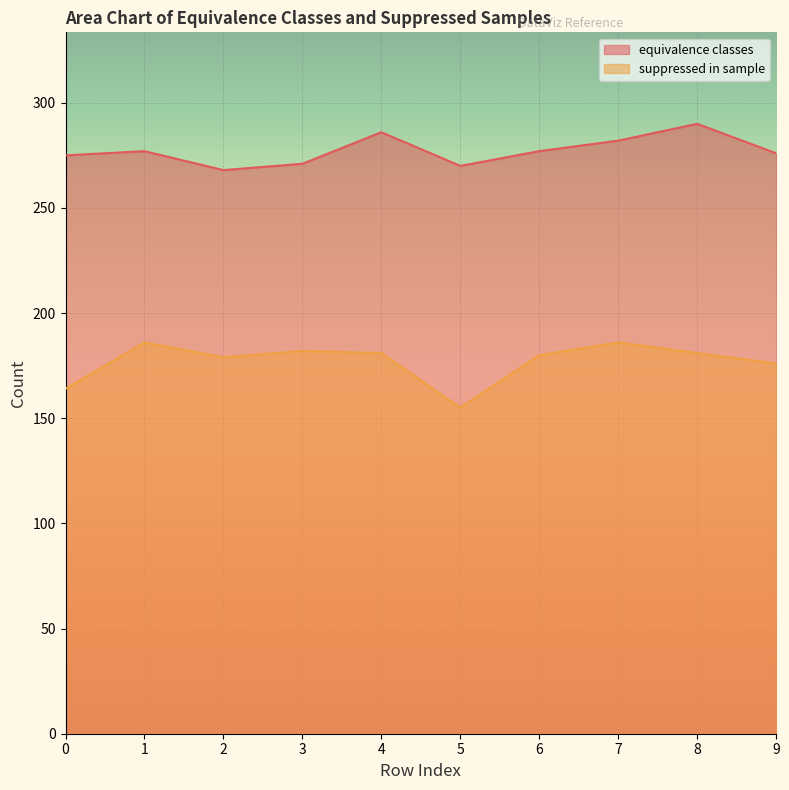

At which category does suppressed in sample reach its first local valley?

2